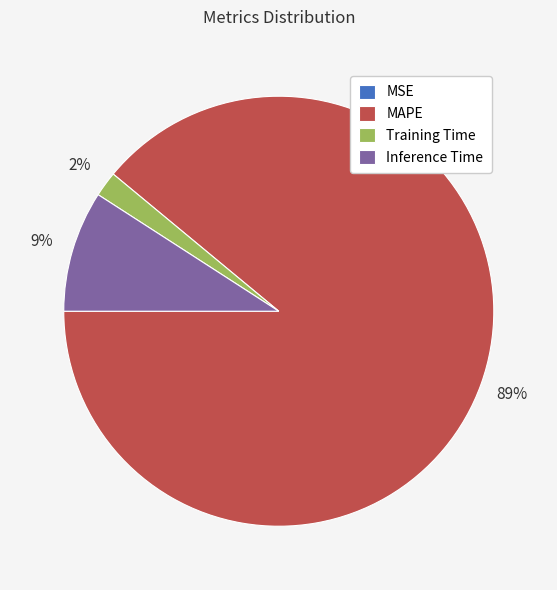

To the nearest percent, what is the average slice percentage?

25%